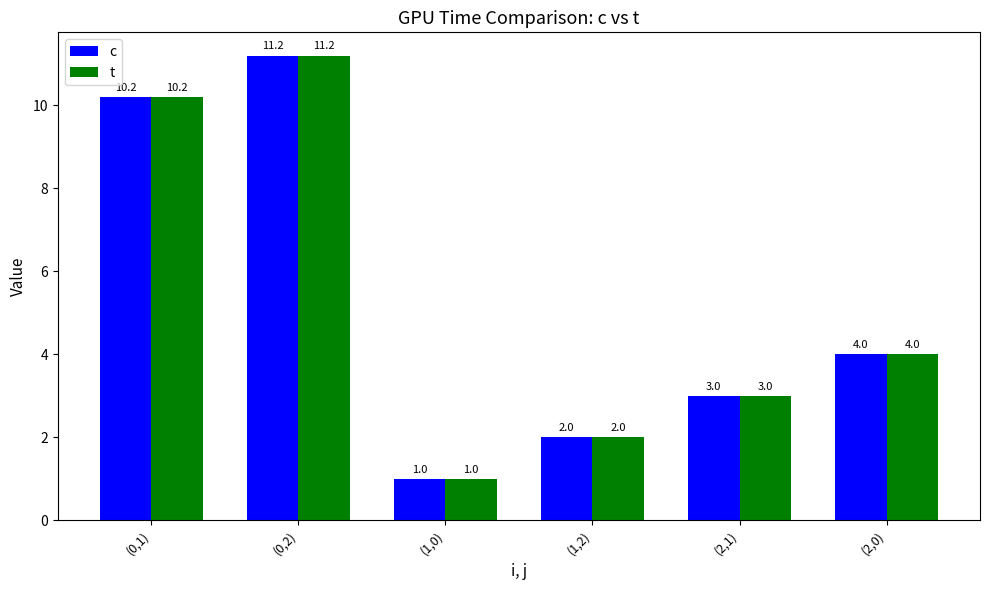

What is the value of the c bar at the 3rd from the left?

1.0